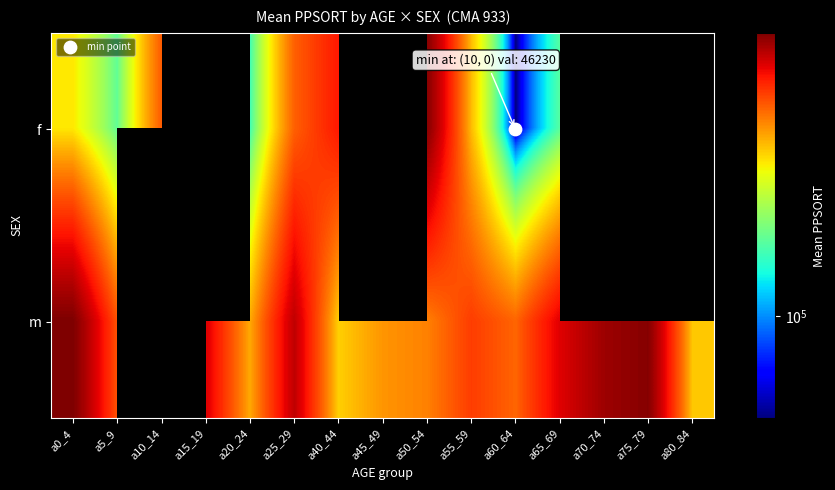

What is the greatest value displayed?

848932.0